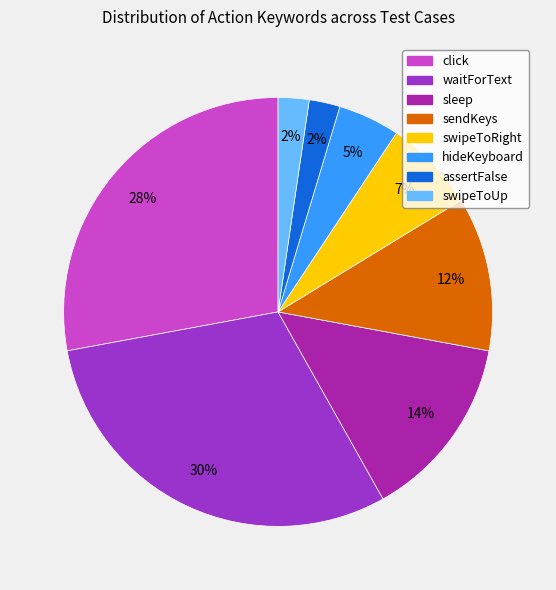

To the nearest percent, what is the difference between the hideKeyboard and sleep slice percentages?

9%